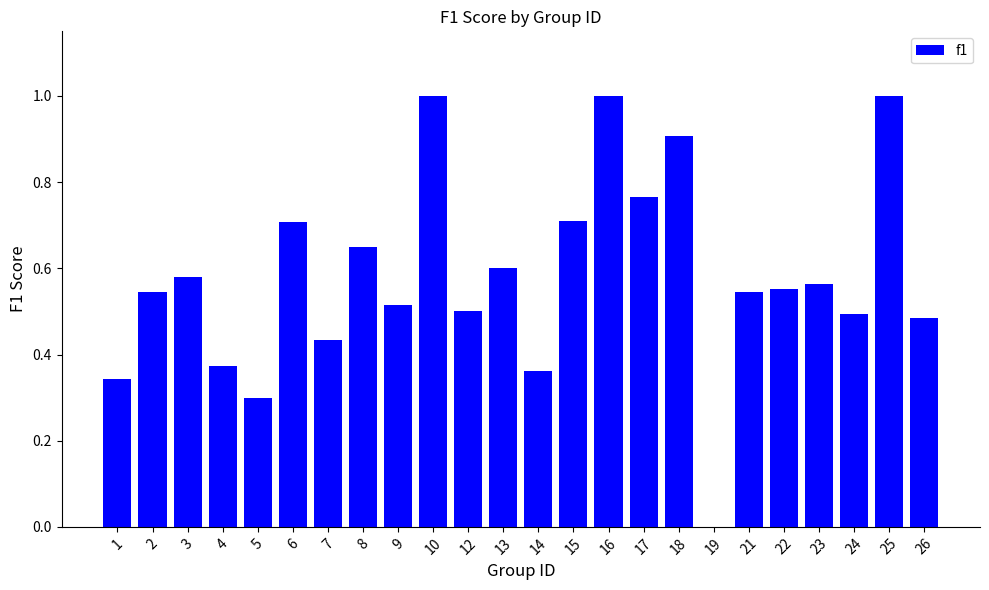

What is the sum of the values at 16 and 5?

1.3